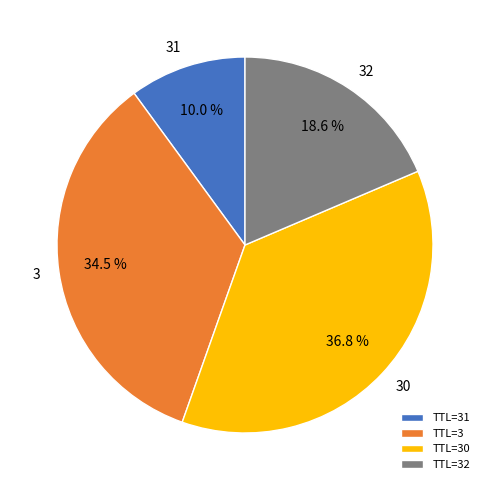

How much of the chart is everything except TTL=3?

65.5%